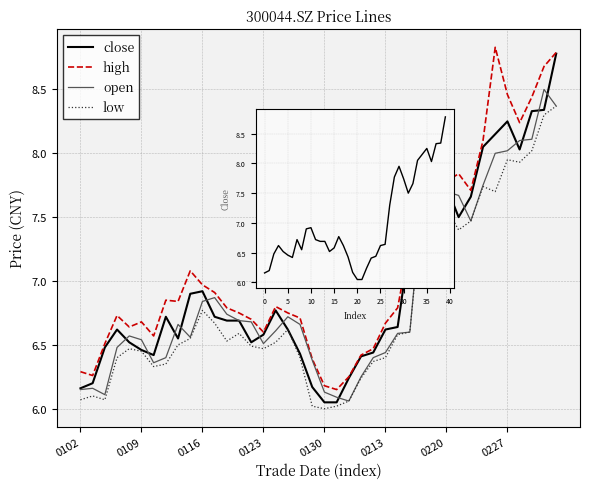

Which series has the largest total across all categories?

high